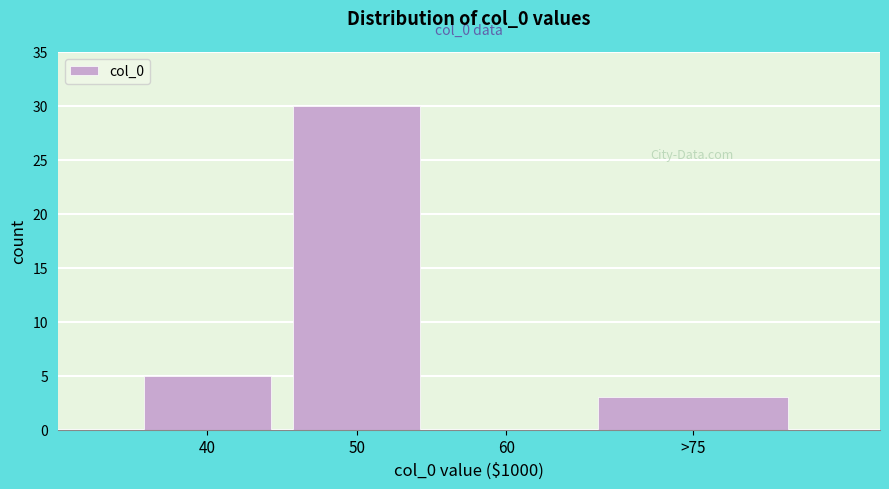

Reading left to right, what are all the values shown in this chart?

40=5	50=30	60=0	>75=3